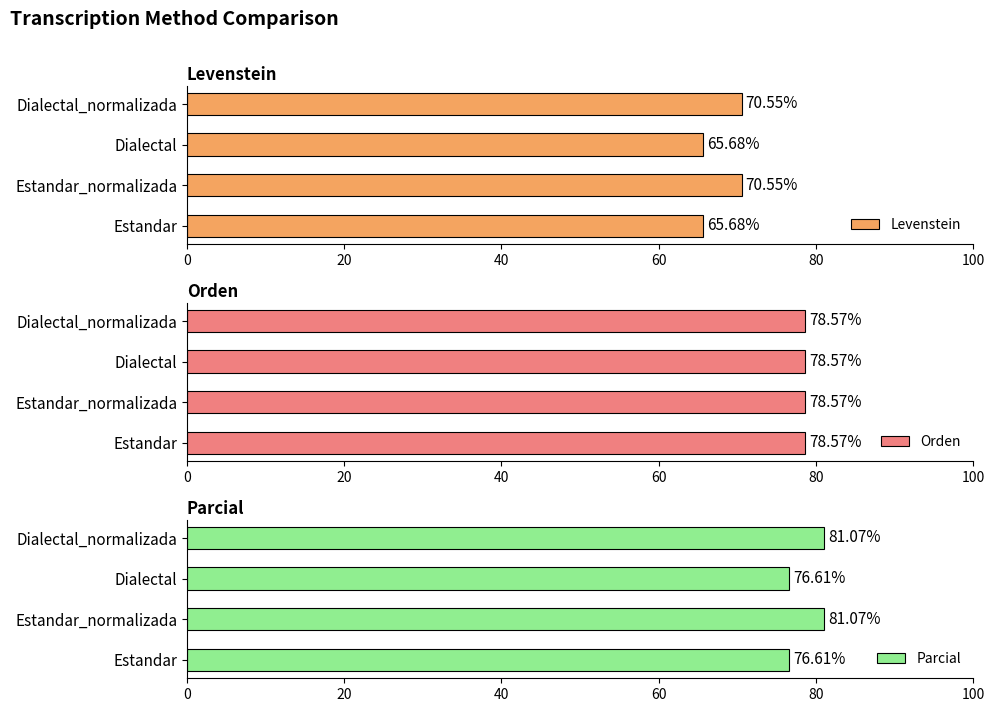

How many categories are shown in the chart?

4